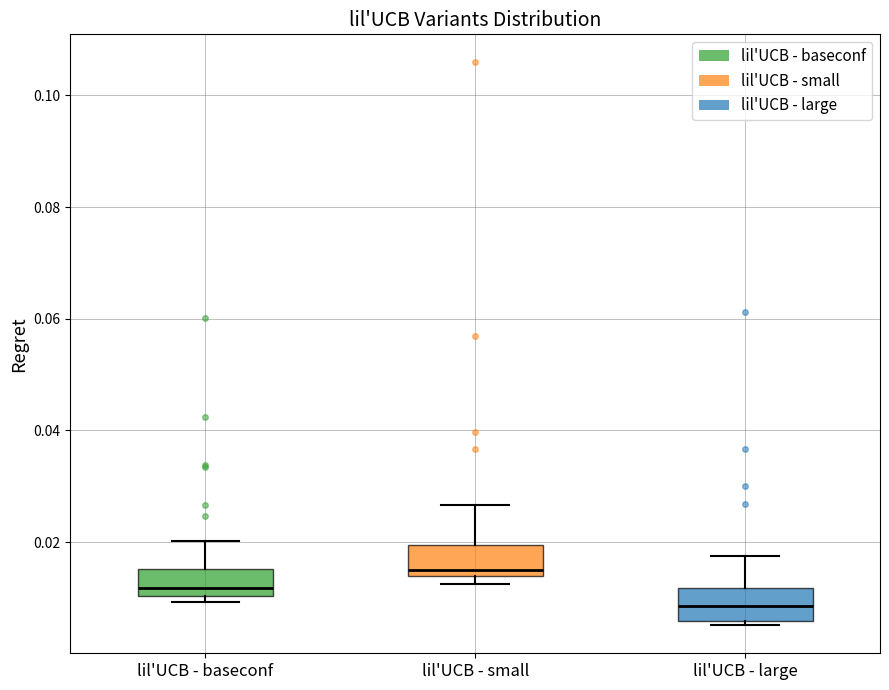

Where does the upper whisker of the box for lil'UCB - large end on the y-axis? The values are not printed on the chart, so give them approximately, as read against the axis.

0.018